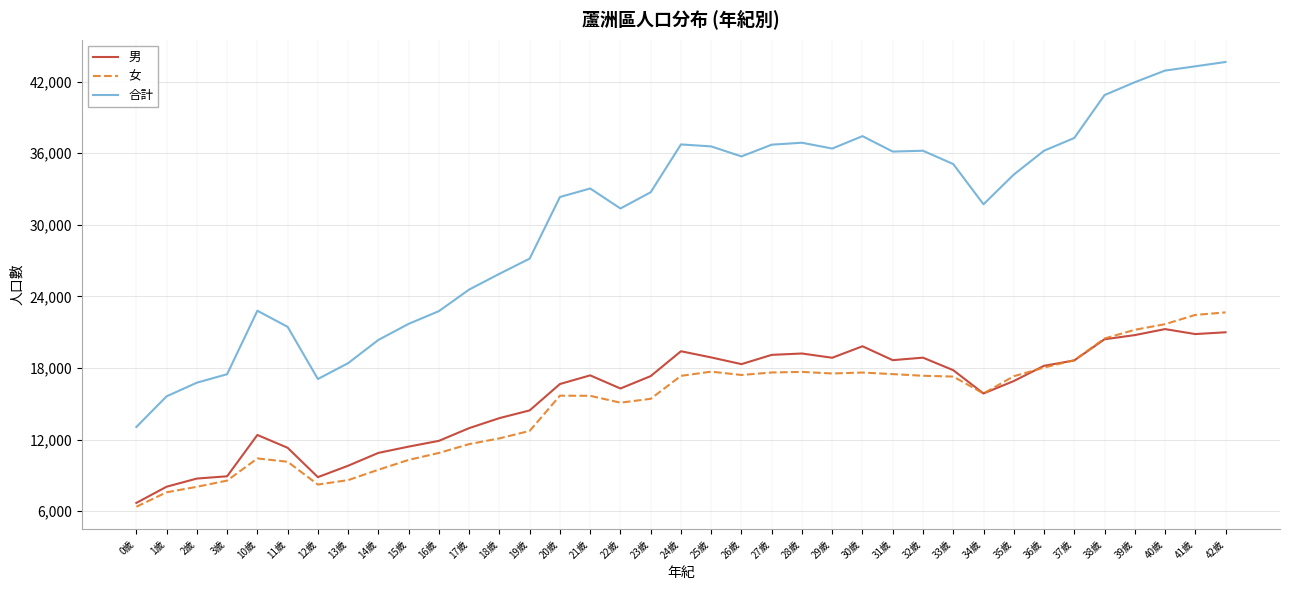

How many lines are shown in the chart?

3